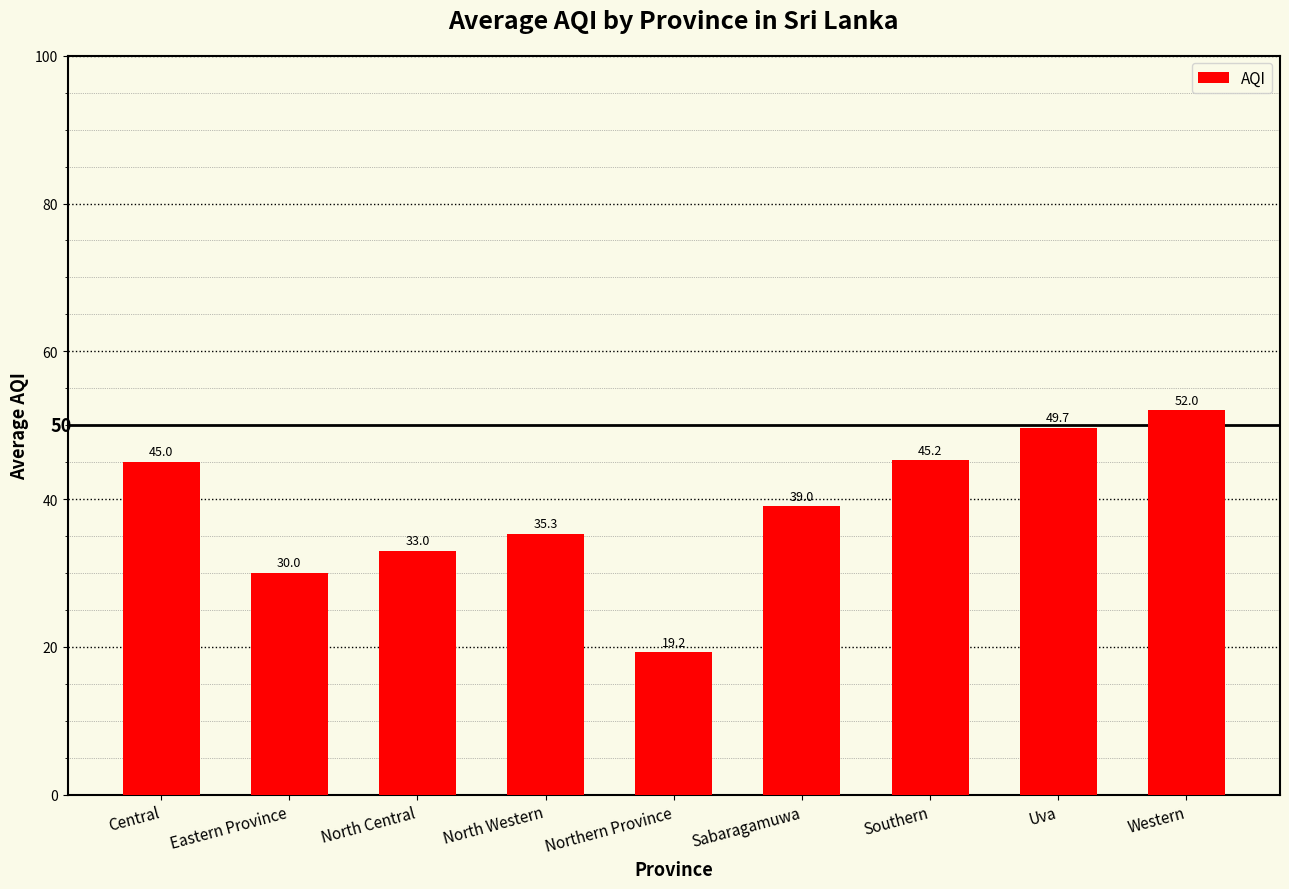

Approximately how many times larger is the value at Sabaragamuwa compared to North Western?

1.1